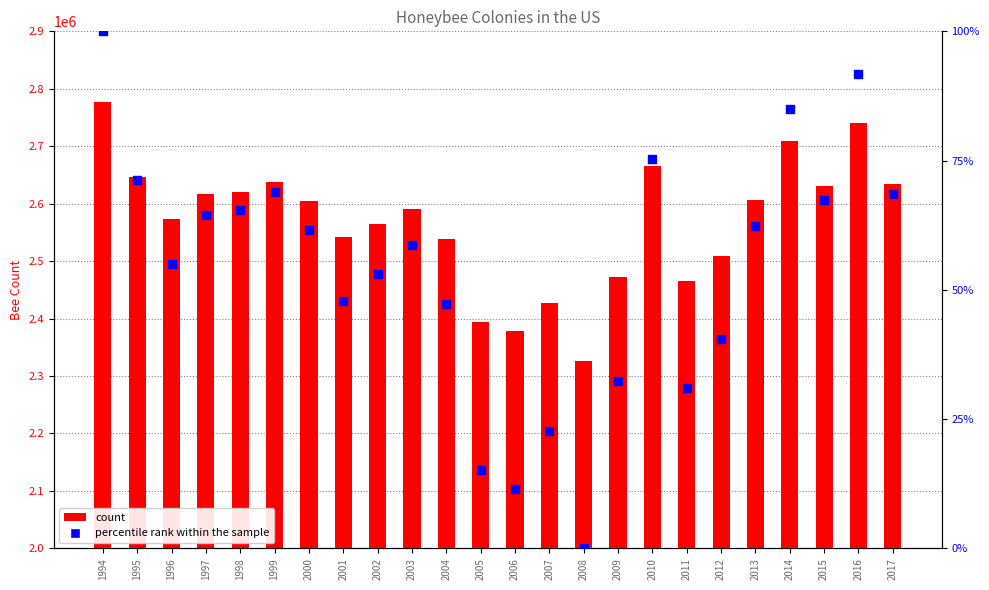

What is the total value across all series at 2007?

2428022.6